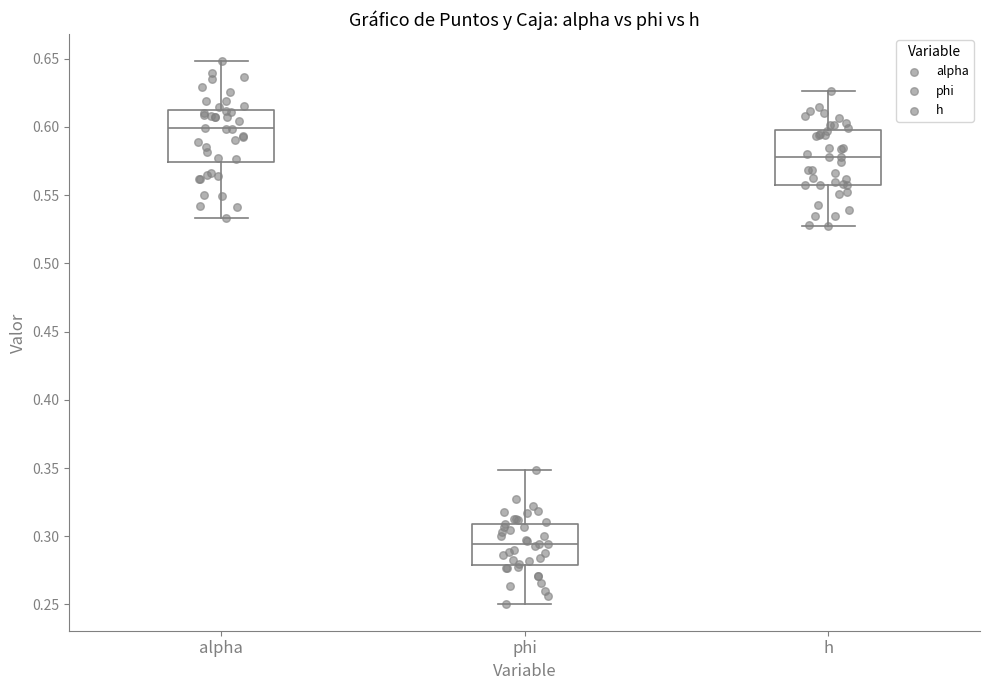

Reading left to right, transcribe this box plot: for each box, give where its median line is, the range the box spans, and where its two whiskers end, as read against the y-axis. The values are not printed on the chart, so give them approximately, as read against the axis.

alpha: median 0.600, box 0.575 to 0.615, whiskers 0.535 to 0.650
phi: median 0.295, box 0.280 to 0.310, whiskers 0.250 to 0.350
h: median 0.580, box 0.555 to 0.595, whiskers 0.530 to 0.625